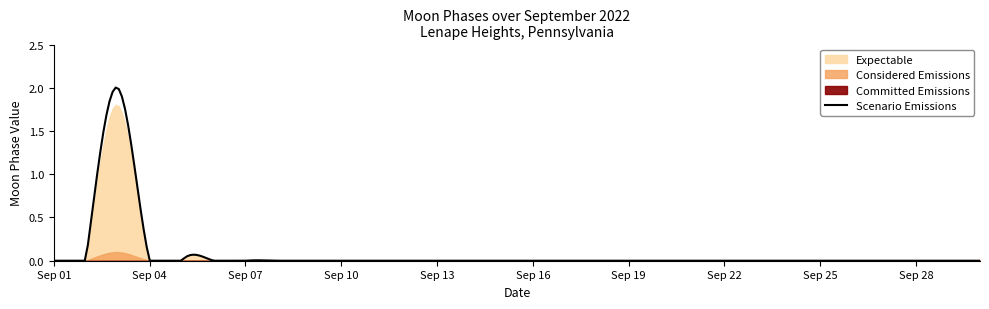

Which label corresponds to the largest value in the chart?

2022-09-03